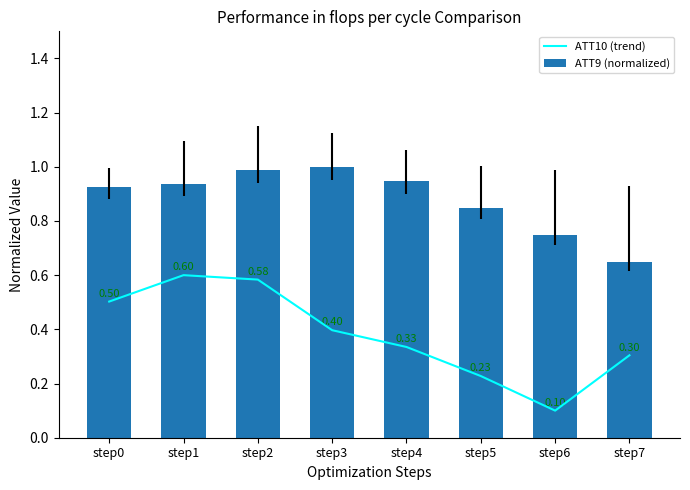

What are all the series names shown in the legend?

ATT10 (trend), ATT9 (normalized)